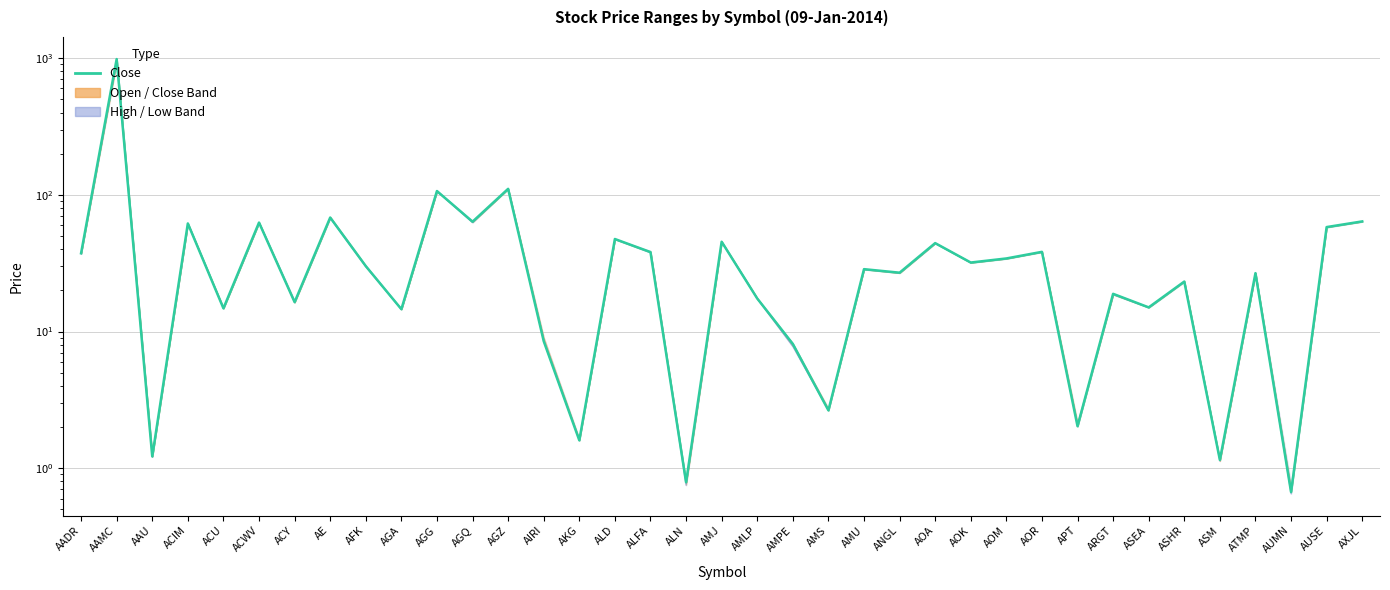

Which has a higher value, AIRI or AE?

AE